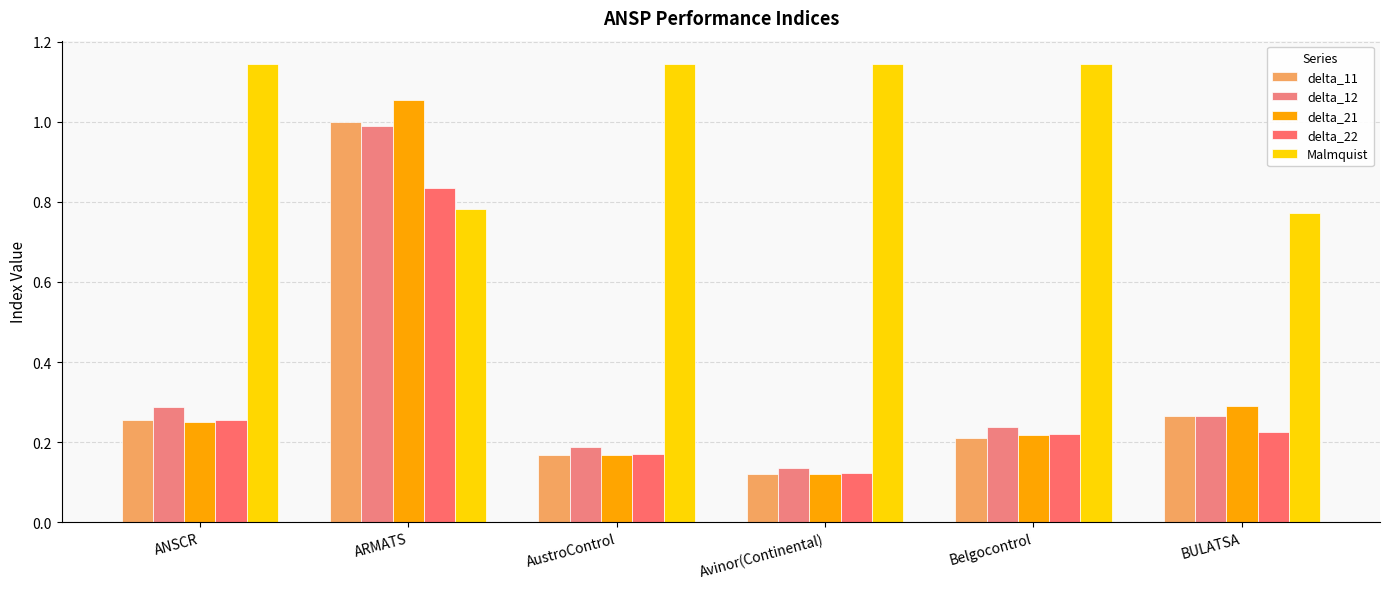

Reading right to left, extract all data points from this chart.

delta_11: BULATSA=0.3	Belgocontrol=0.2	Avinor(Continental)=0.1	AustroControl=0.2	ARMATS=1.0	ANSCR=0.3
delta_12: BULATSA=0.3	Belgocontrol=0.2	Avinor(Continental)=0.1	AustroControl=0.2	ARMATS=1.0	ANSCR=0.3
delta_21: BULATSA=0.3	Belgocontrol=0.2	Avinor(Continental)=0.1	AustroControl=0.2	ARMATS=1.1	ANSCR=0.3
delta_22: BULATSA=0.2	Belgocontrol=0.2	Avinor(Continental)=0.1	AustroControl=0.2	ARMATS=0.8	ANSCR=0.3
Malmquist: BULATSA=0.8	Belgocontrol=1.1	Avinor(Continental)=1.1	AustroControl=1.1	ARMATS=0.8	ANSCR=1.1